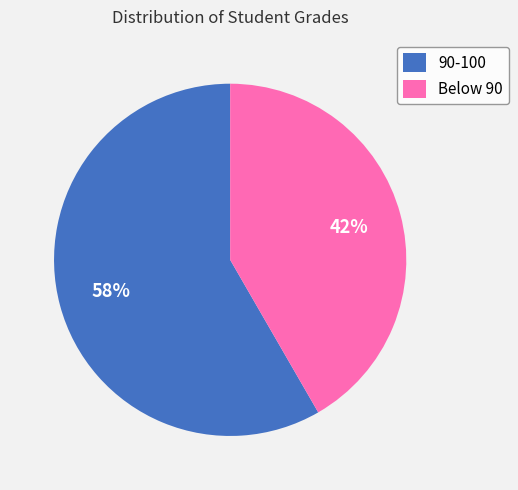

To the nearest percent, what portion does 90-100 represent?

58%